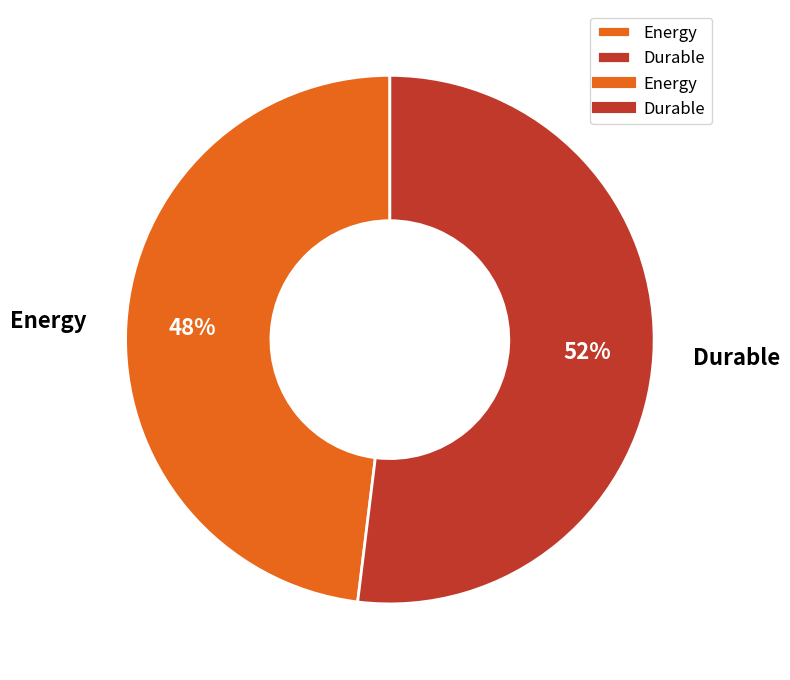

Between Energy and Durable, which is larger?

Durable